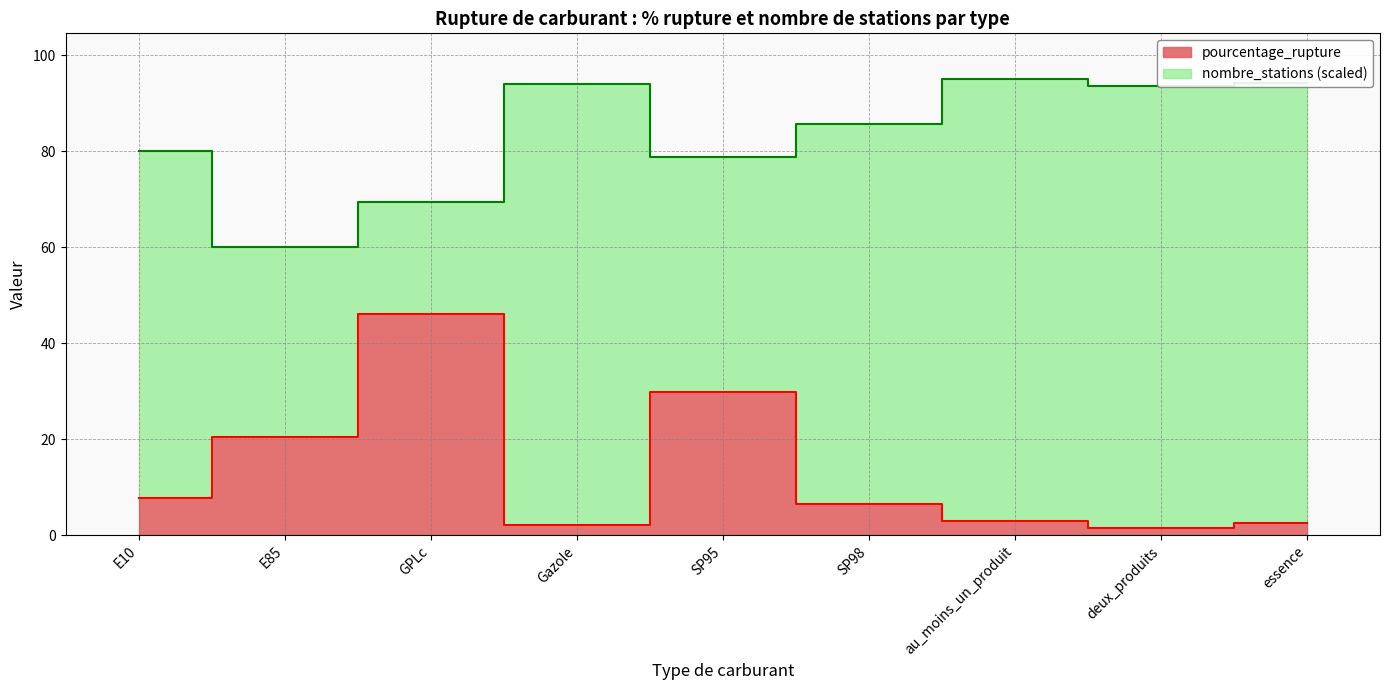

What is the change in value from SP95 to deux_produits?

-28.3